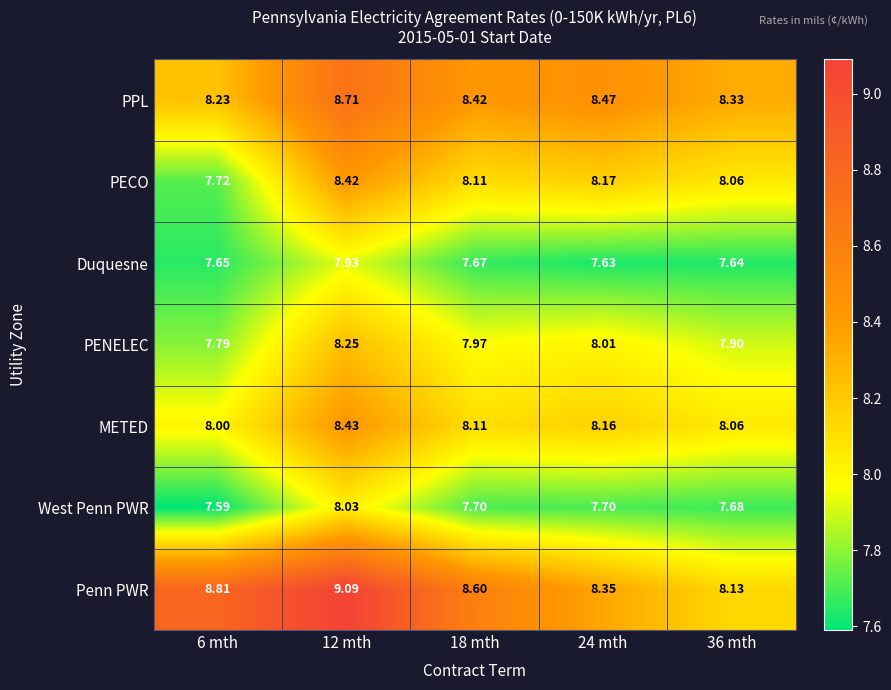

Which series has the widest spread of values?

Penn PWR